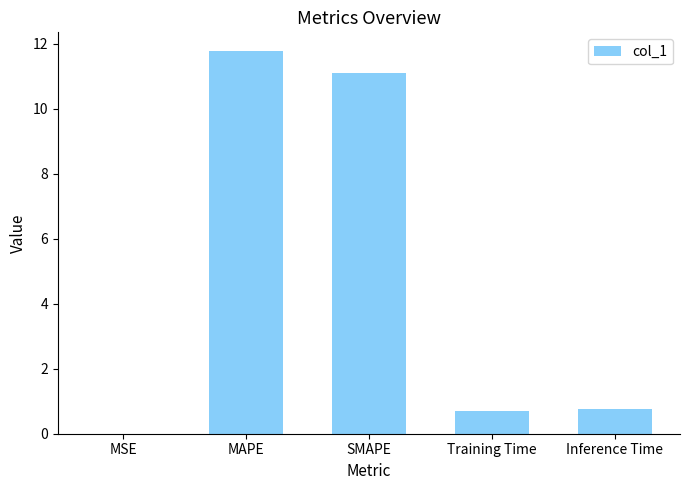

The value at MAPE is 11.8. True or false?

True